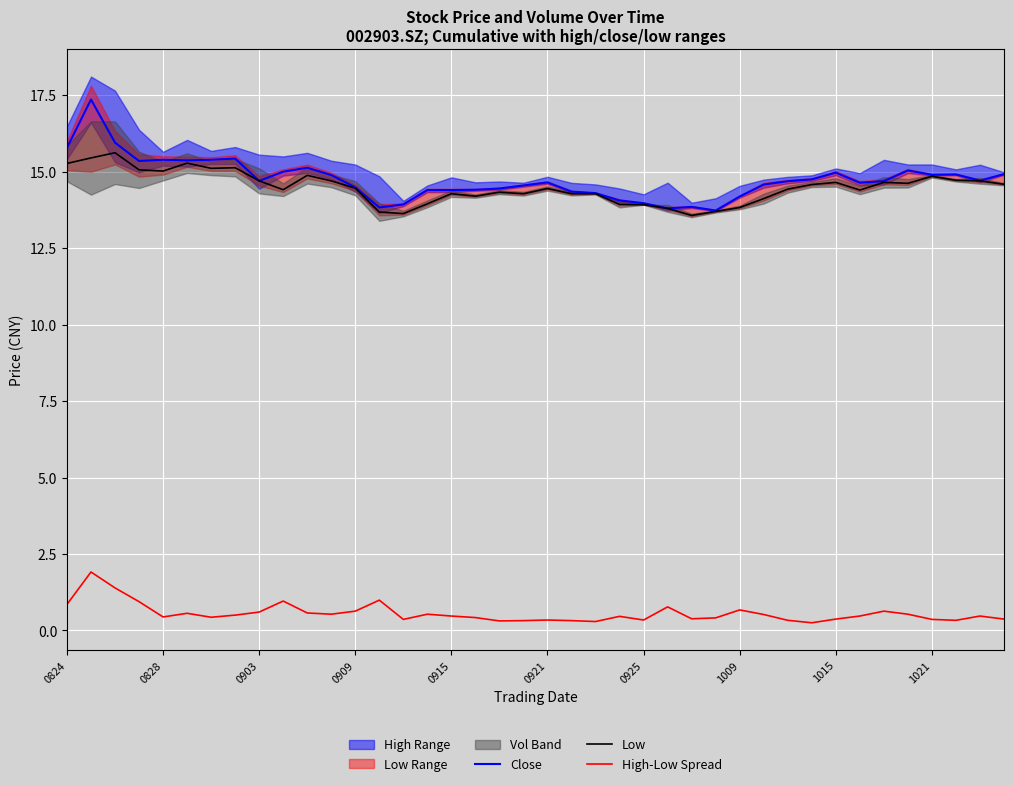

Which series has the largest range (max minus min)?

Close